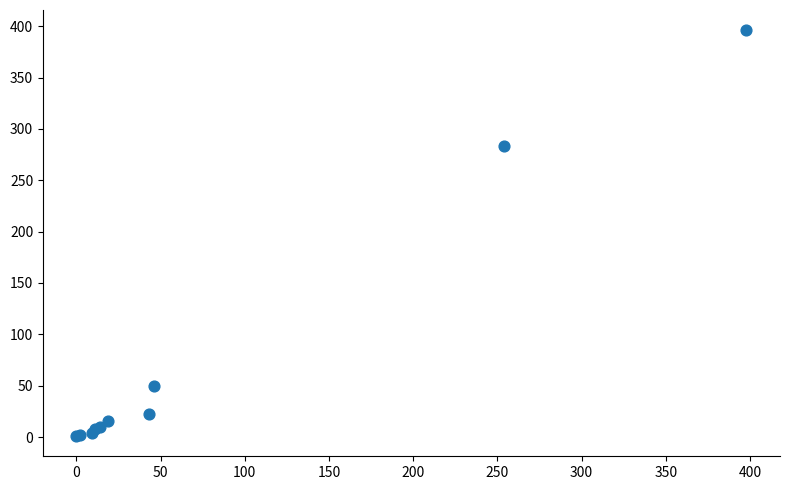

What Y value in the scatter plot is closest to 198?

283